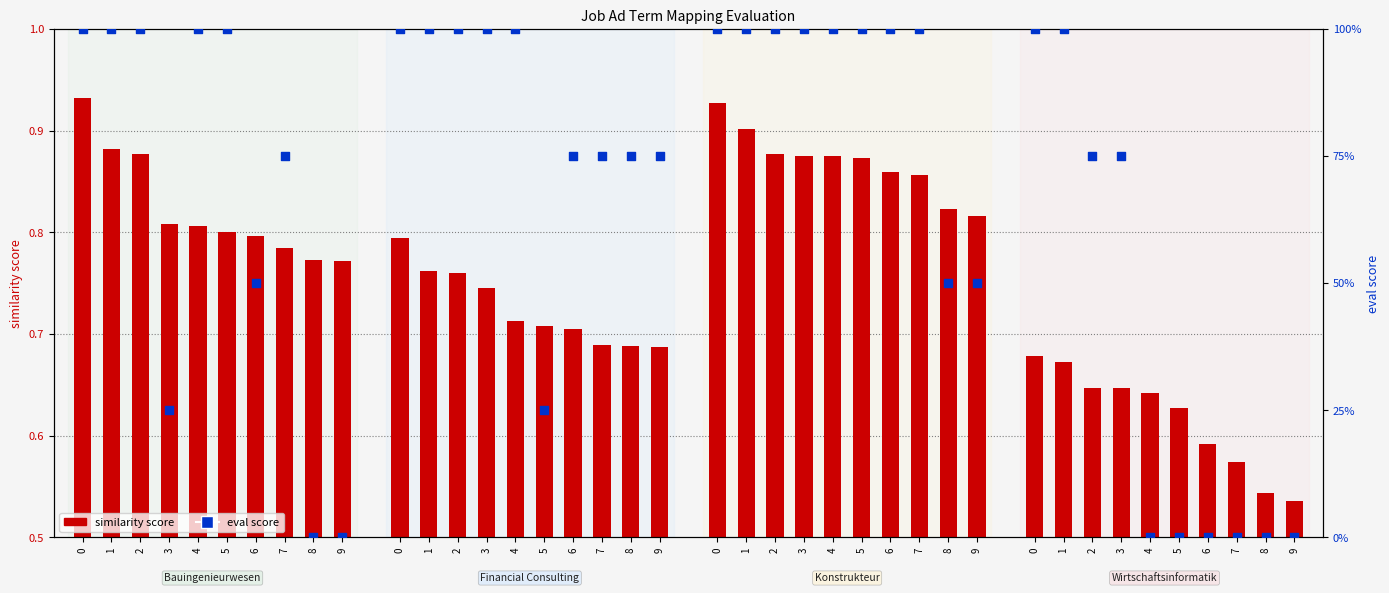

Which series has the largest Y range (max minus min)?

eval score